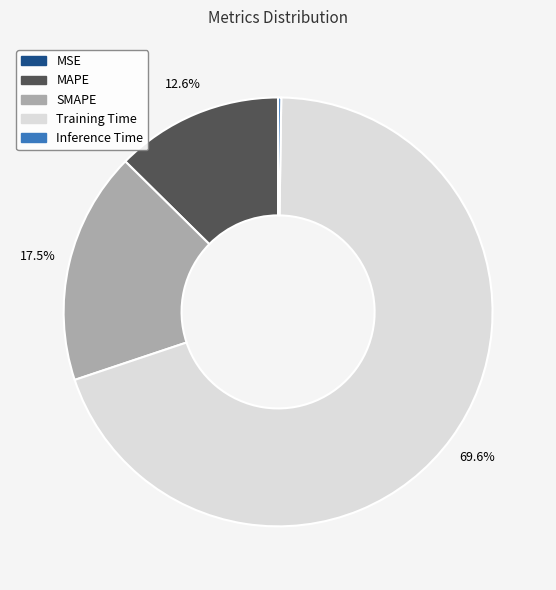

Which slice represents more than half of the pie?

Training Time